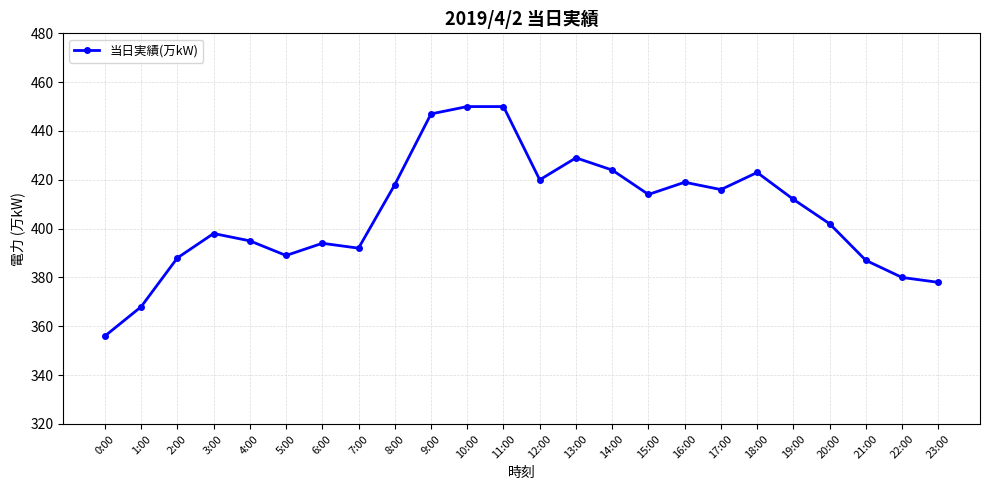

How many lines are shown in the chart?

1